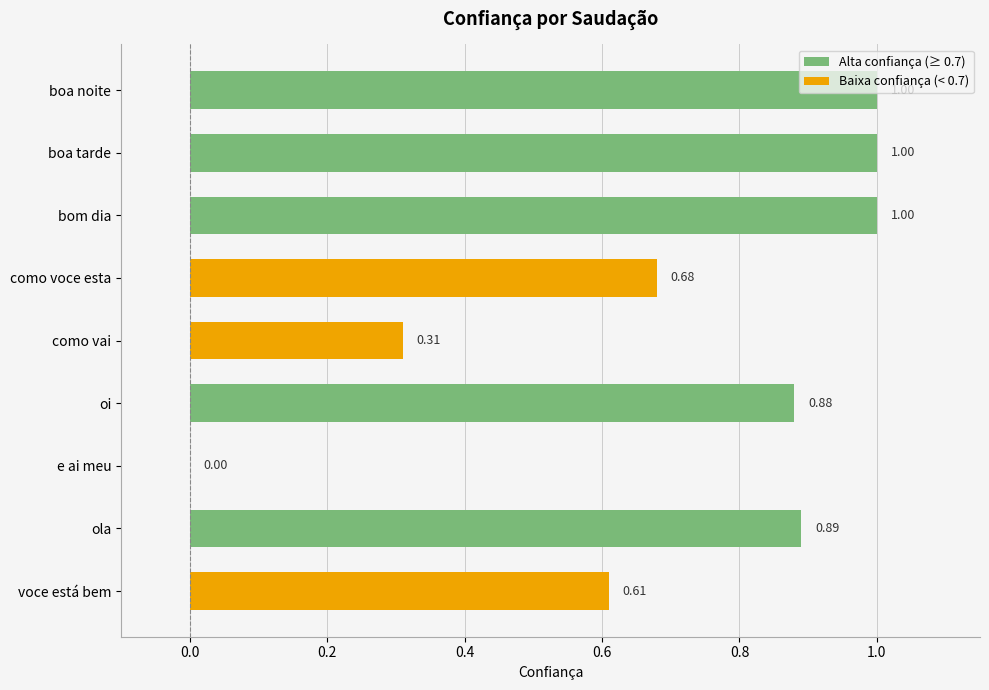

What is the change in value from ola to e ai meu?

-0.9